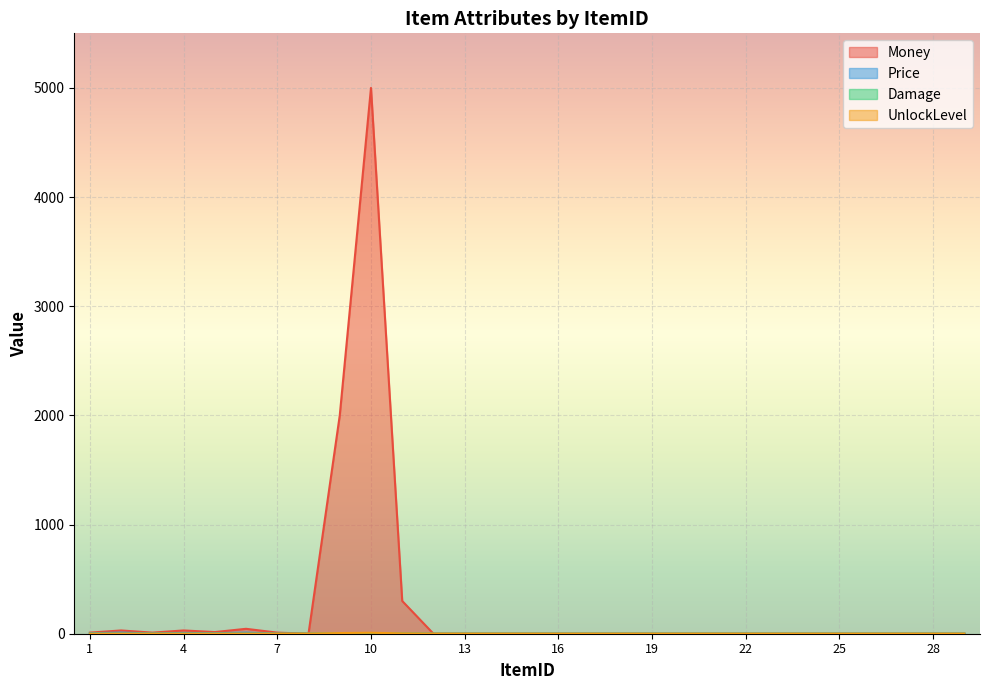

What is the difference between the highest and lowest values at 2?

30.0